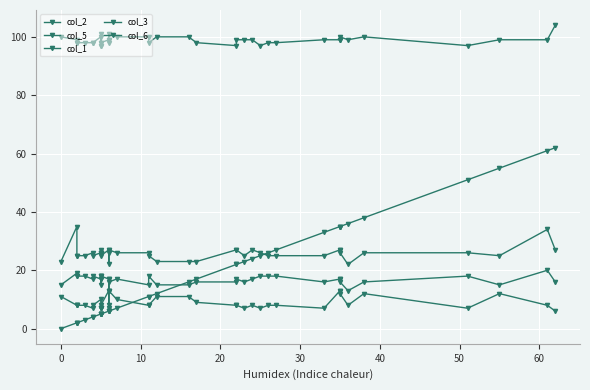

The value of col_3 at 50 is 11. True or false?

False